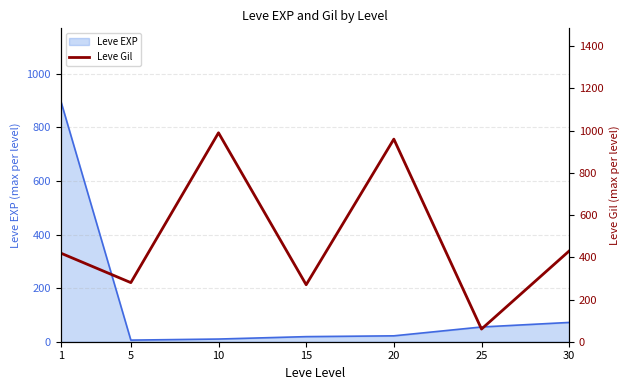

Reading left to right, extract all data points from this chart.

1=420	5=280	10=990	15=270	20=960	25=60	30=430